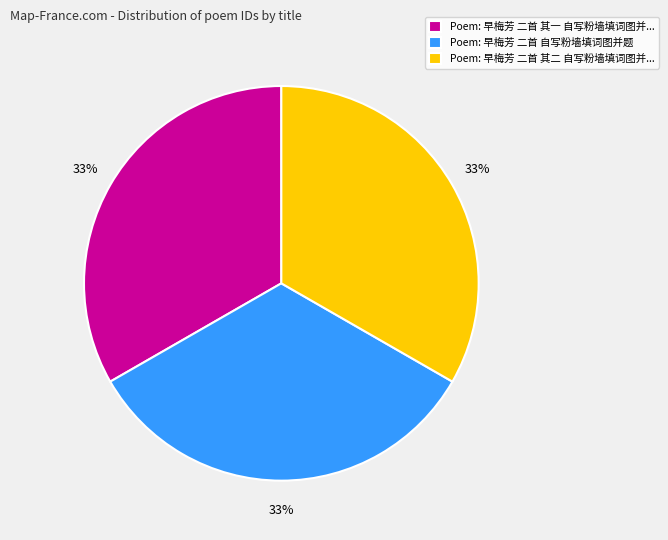

Combined, do Poem: 早梅芳 二首 其二 自写粉墙填词图并... and Poem: 早梅芳 二首 自写粉墙填词图并题 account for over 50%?

Yes